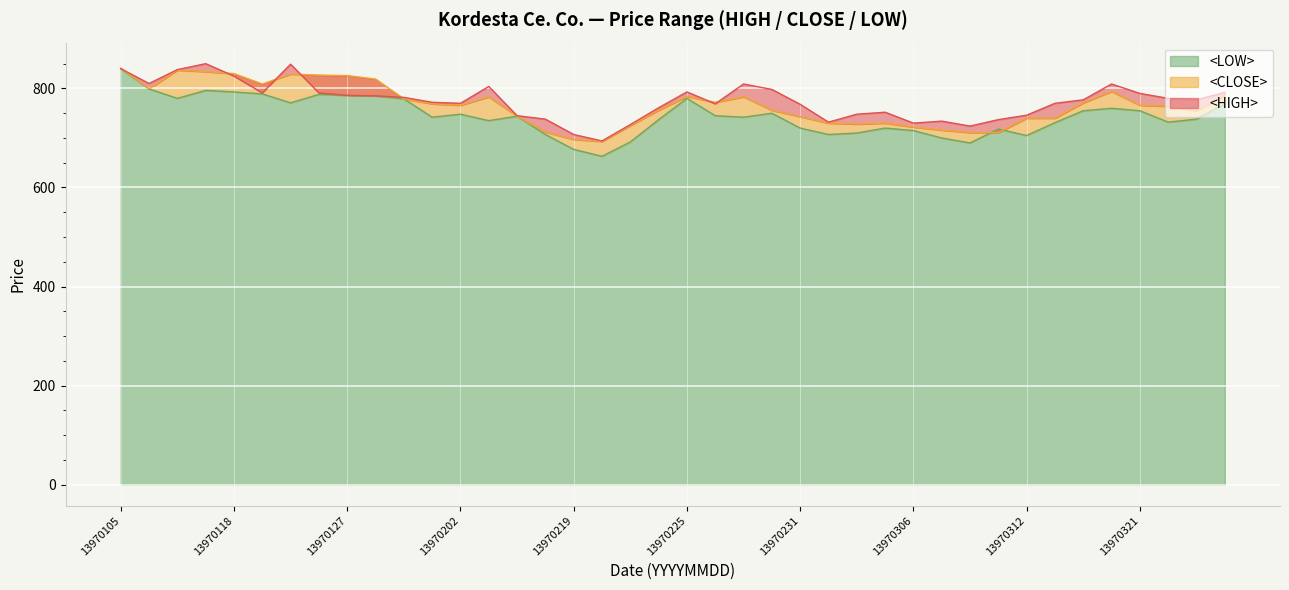

After their last crossing, which series has the higher values: <HIGH> or <CLOSE>?

<HIGH>